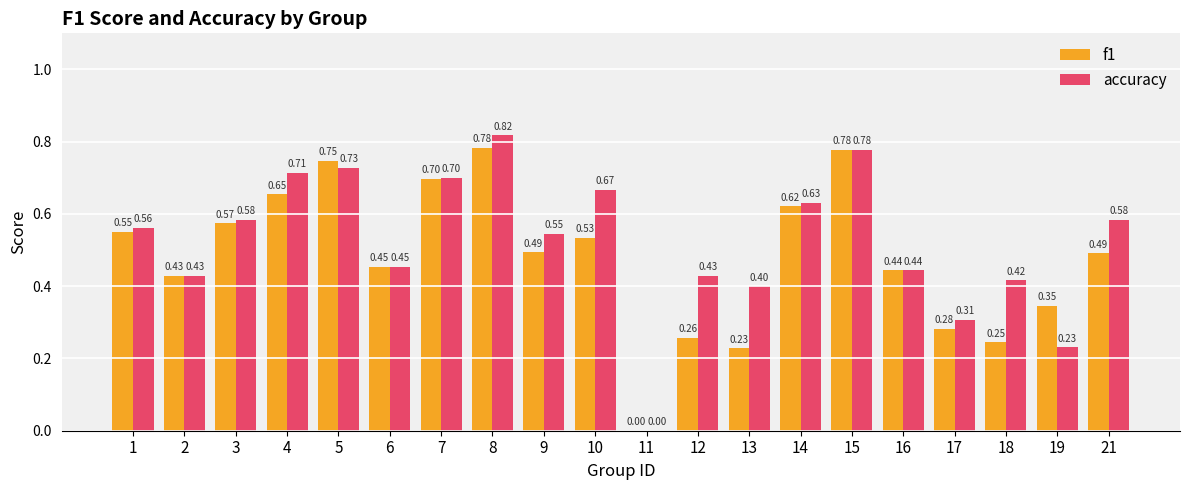

Is the value of f1 at 19 greater than the value of accuracy at 8?

No